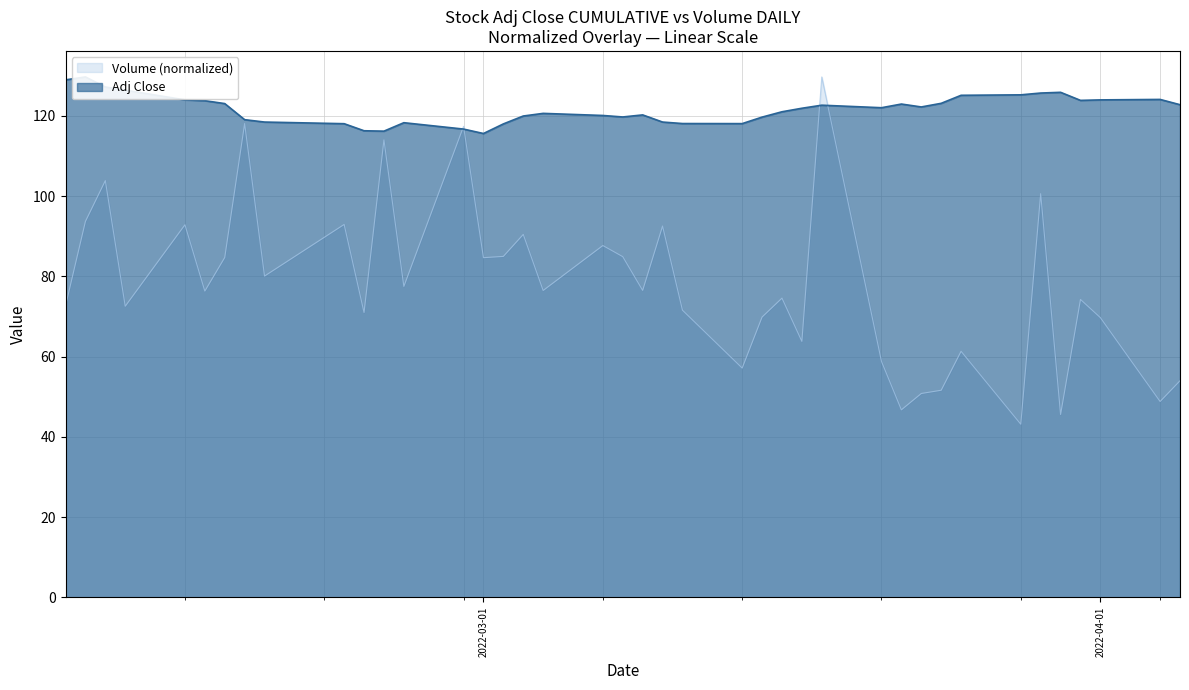

True or false: Volume has a value of 50.8 at 2022-03-23.

True